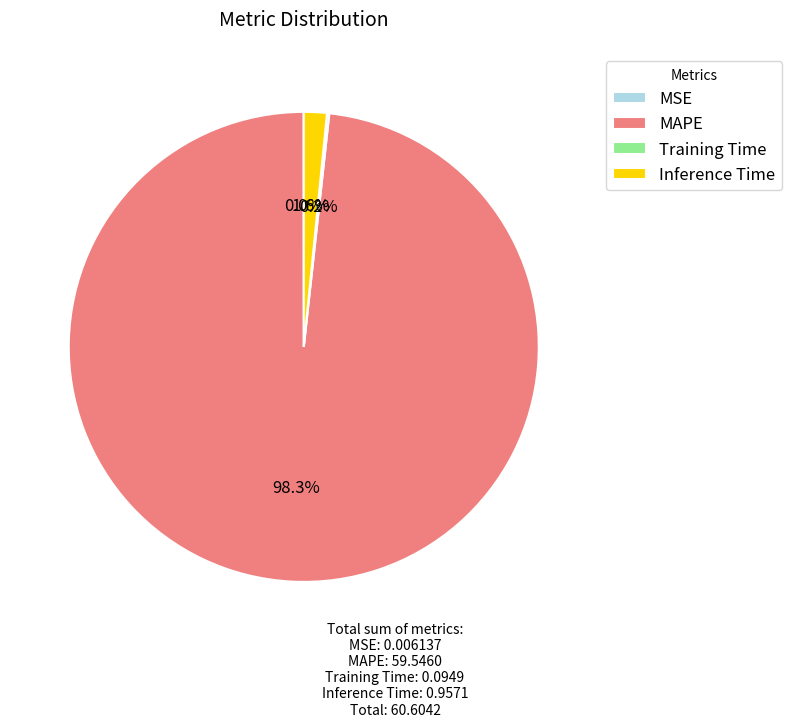

Which category accounts for the majority?

MAPE